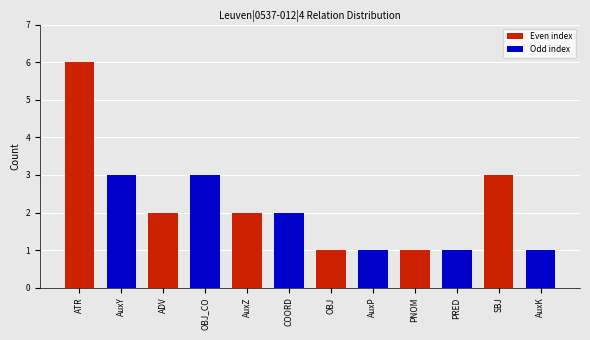

The value at OBJ_CO is 3. True or false?

True